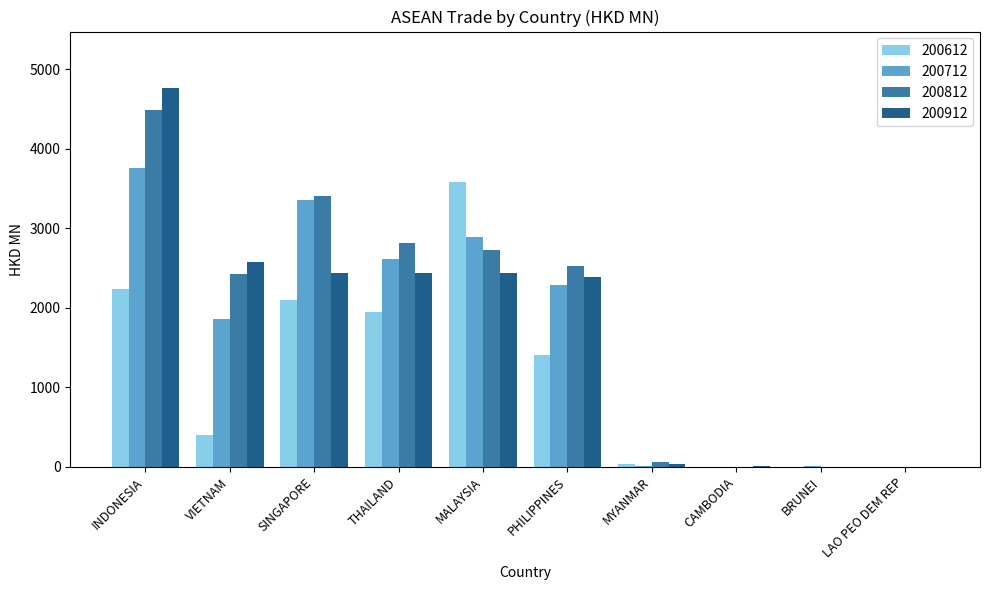

What is the spread (max minus min) of values at PHILIPPINES?

1127.6